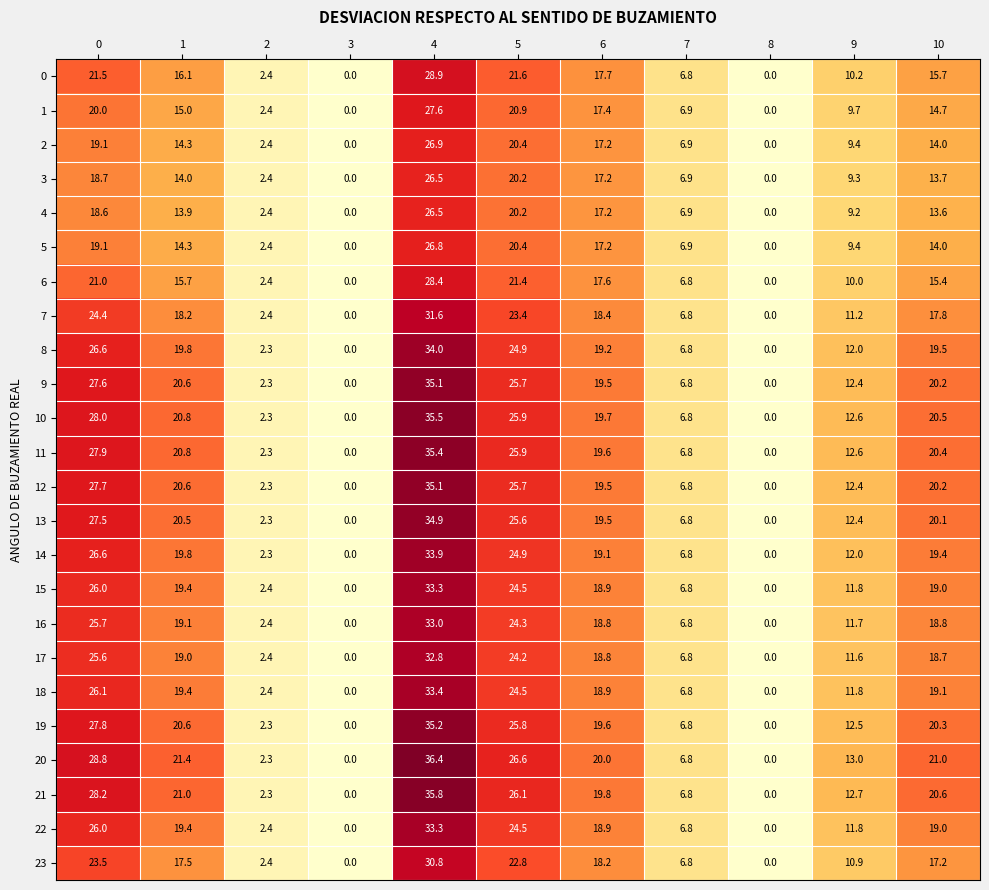

Read the 7 value at 5.

23.4